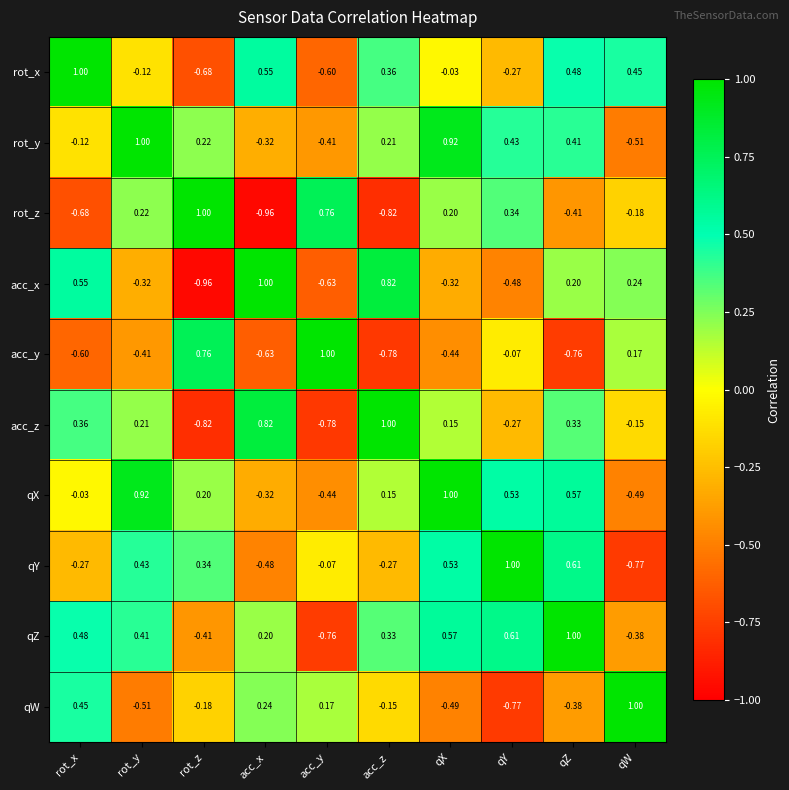

At which label does qY reach its minimum?

qW